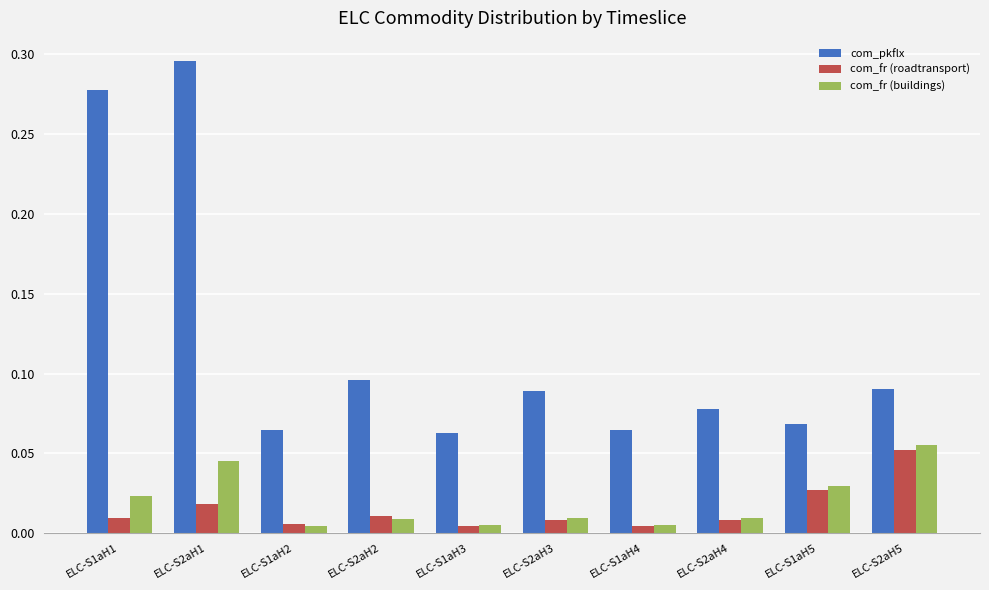

At which category is the sum across all series the highest?

ELC-S2aH1